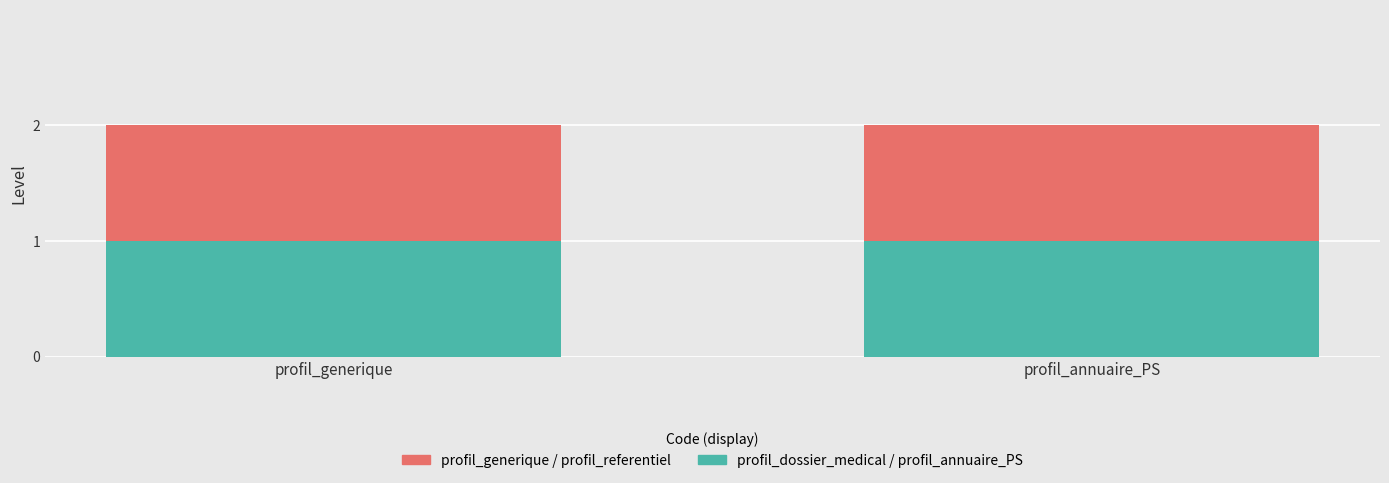

What is the value of the profil_generique / profil_referentiel bar at the 1st from the left?

2